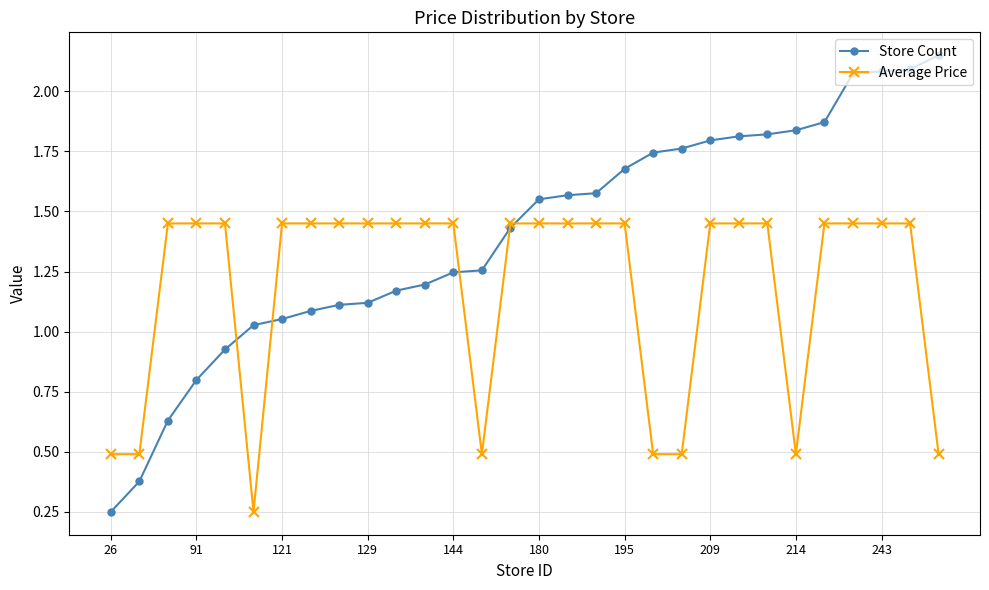

Count the Average Price values in the range 0 to 1.

8